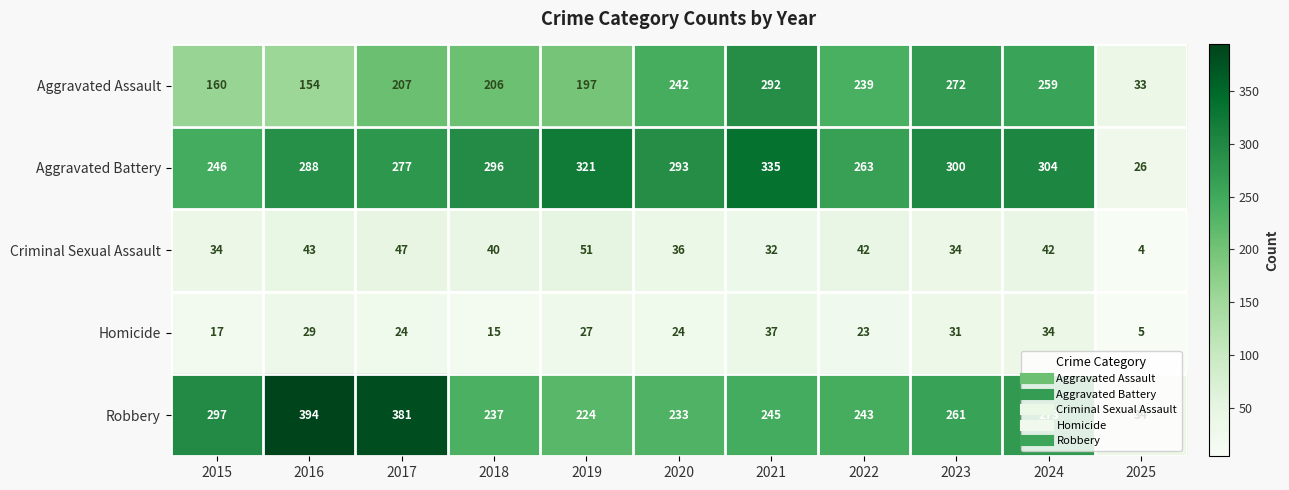

At which label does Homicide first exceed 24?

2016